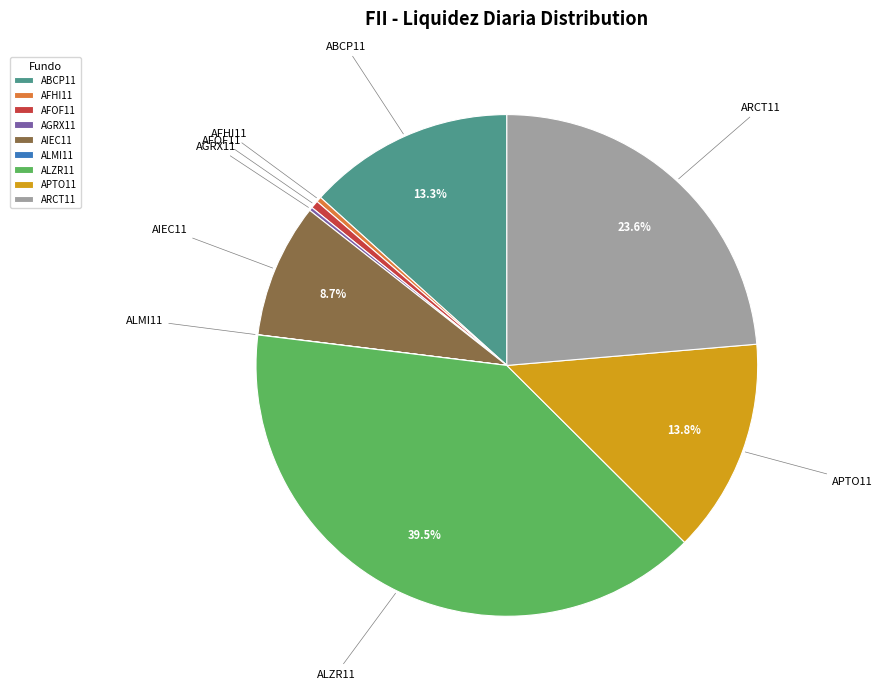

Which has a higher value, ALZR11 or AFOF11?

ALZR11